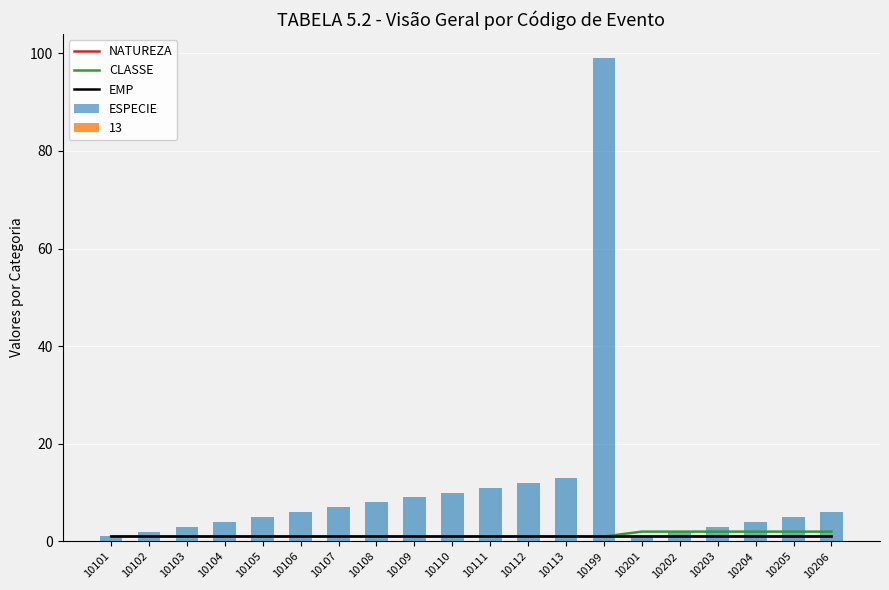

Read the EMP value at 10106.

1